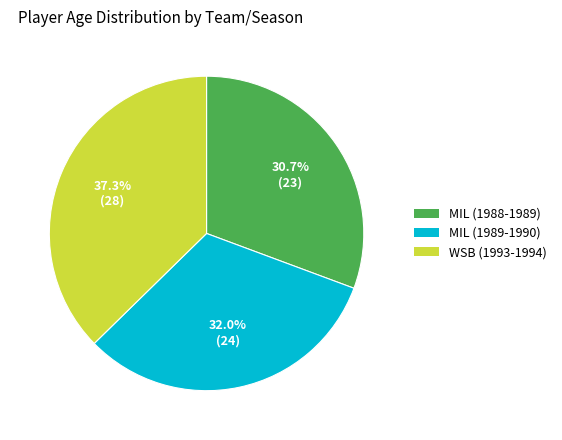

How many segments does this pie chart have?

3